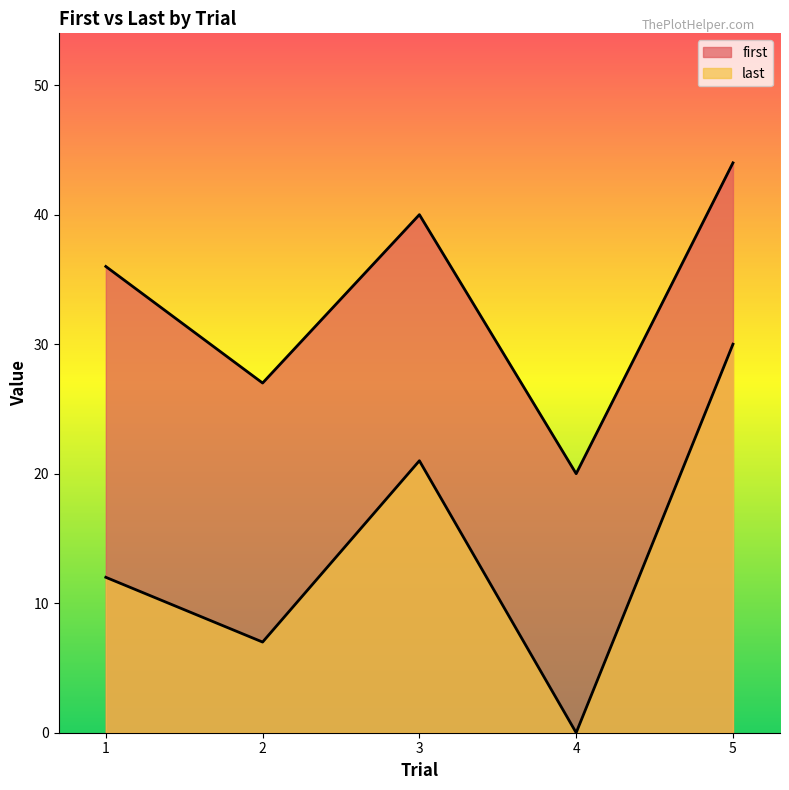

How many categories are shown in the chart?

5